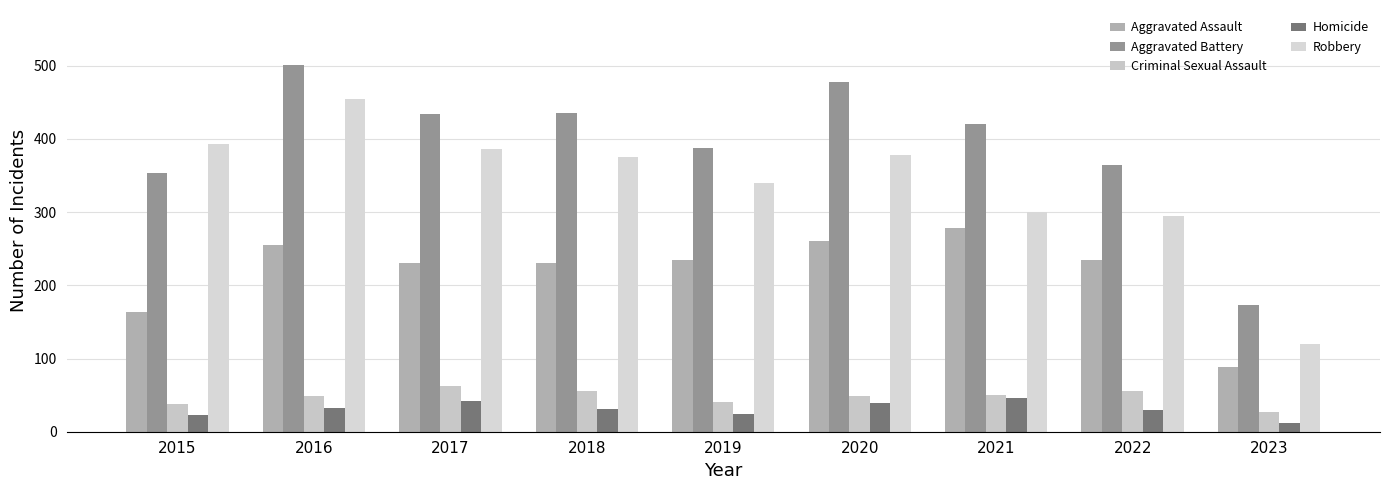

How many data points does each series have?

9